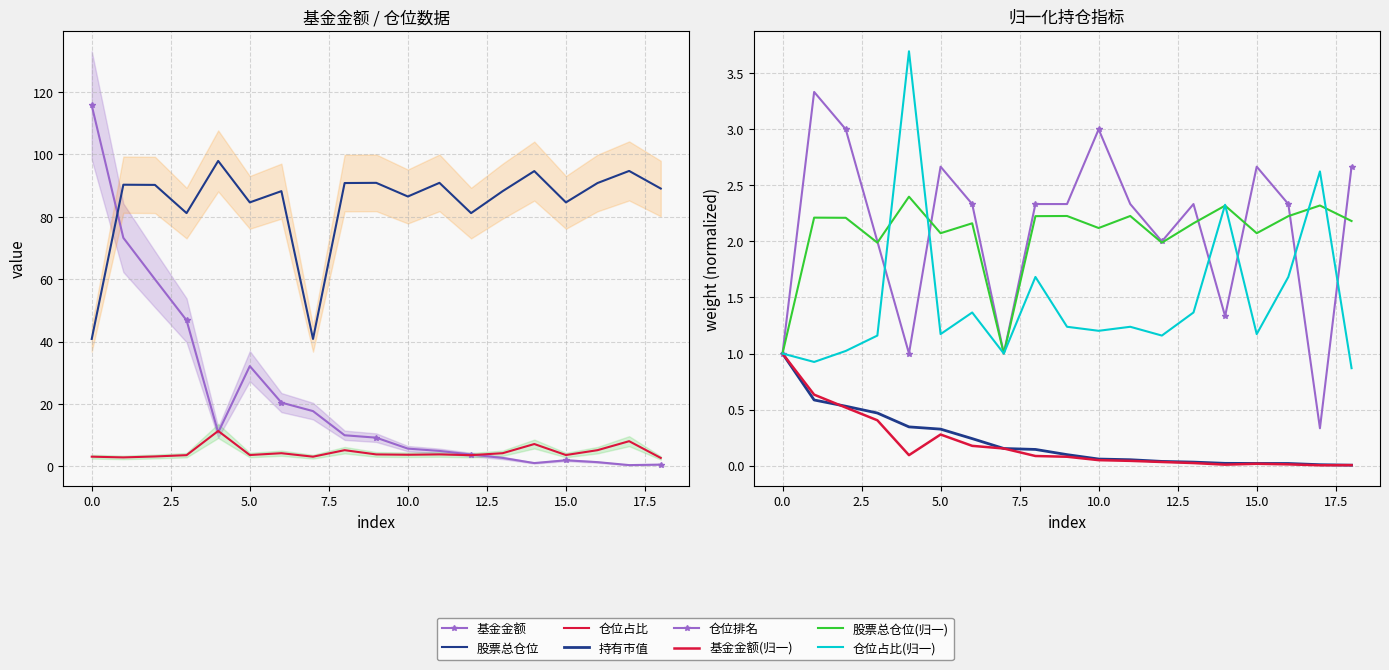

Between 12 and 13, which series saw the biggest shift?

基金金额